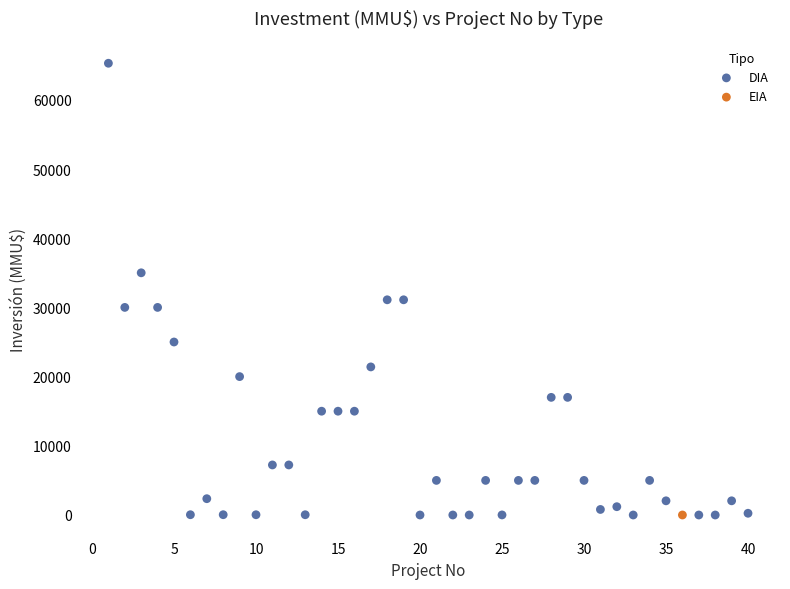

What are all the series names shown in the legend?

DIA, EIA